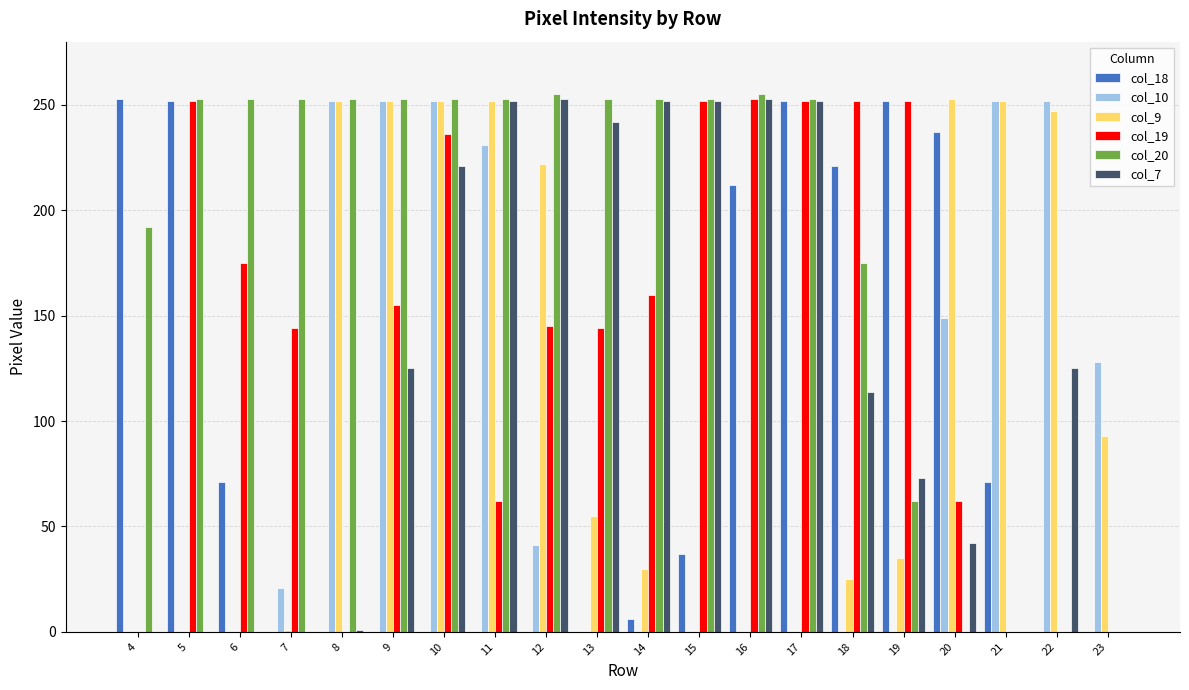

Are the bars grouped side by side (vs. stacked)?

Yes